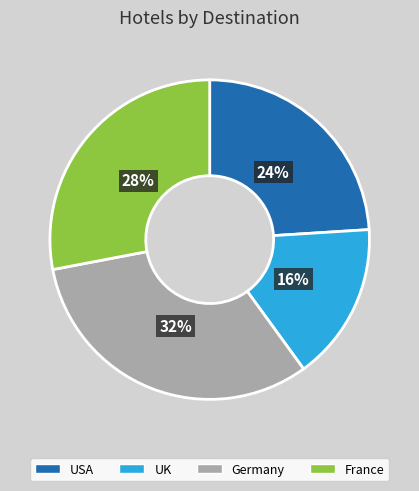

The France slice represents 28% of the pie. True or false?

True